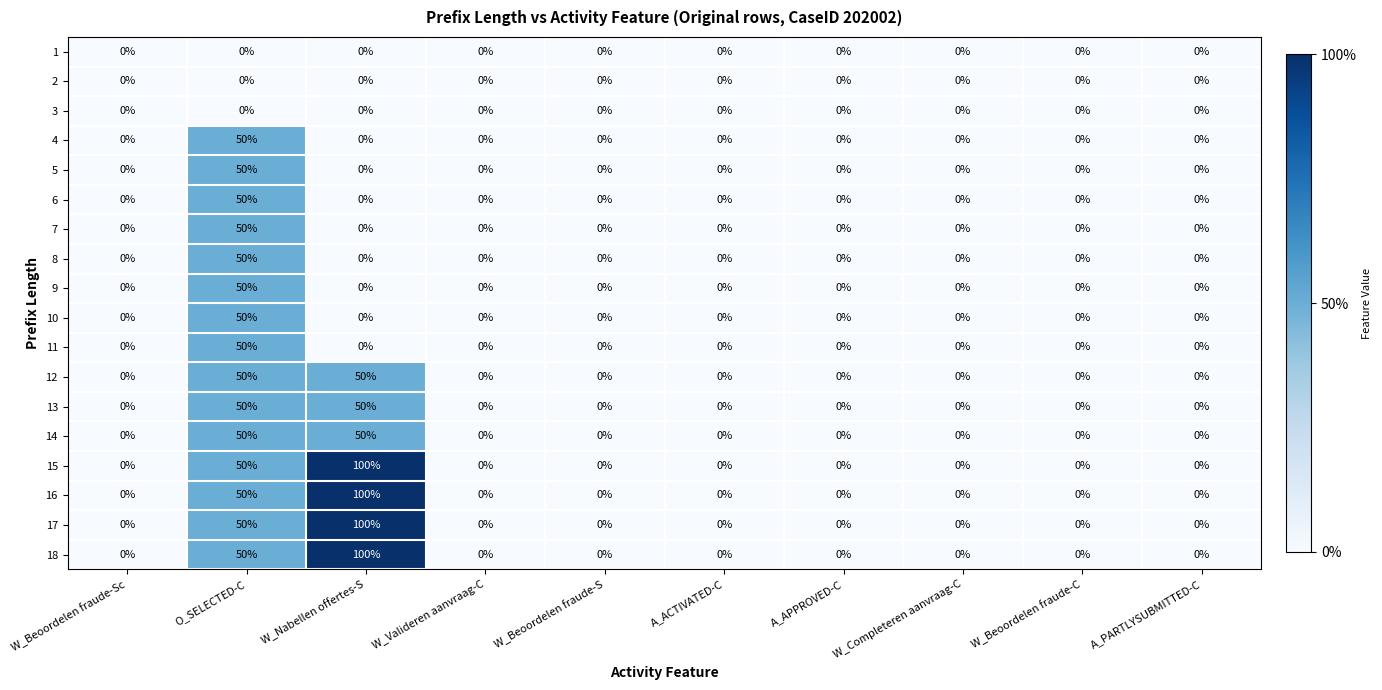

What is the average value of the 12 series?

10